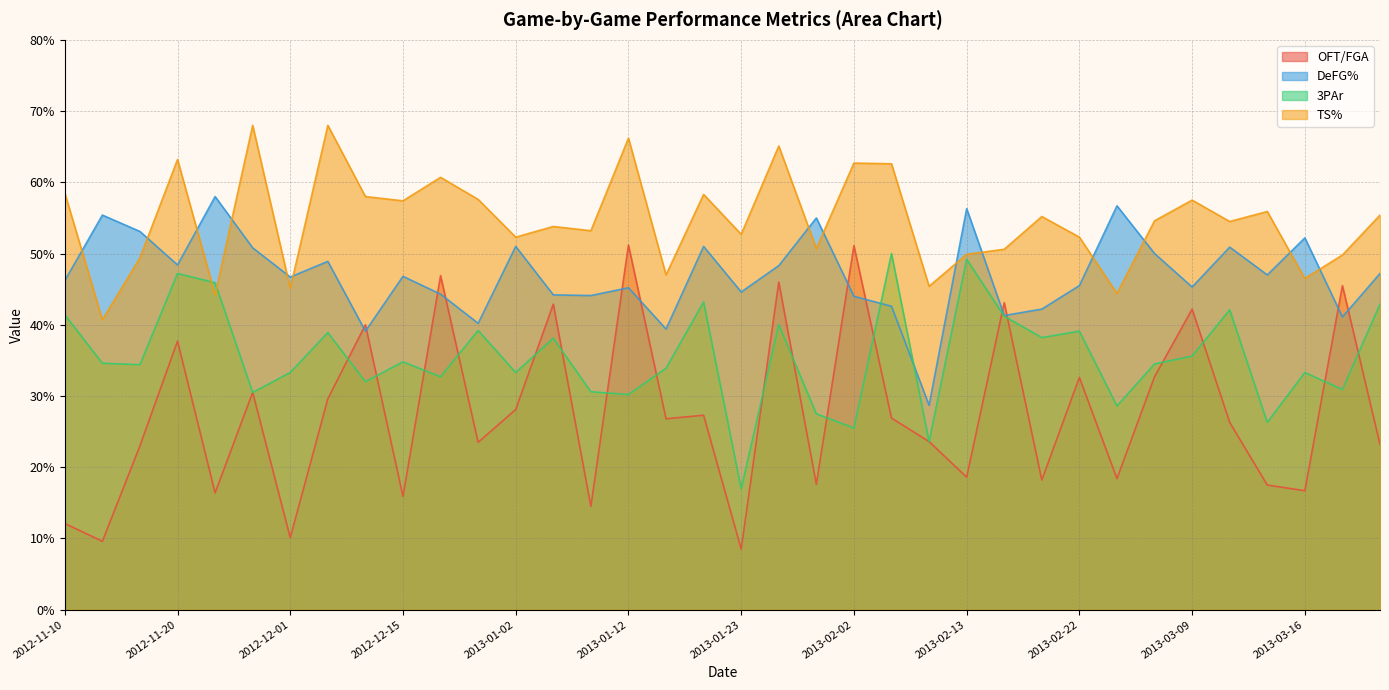

True or false: OFT/FGA has a value of 0.4 at 2013-03-14.

False